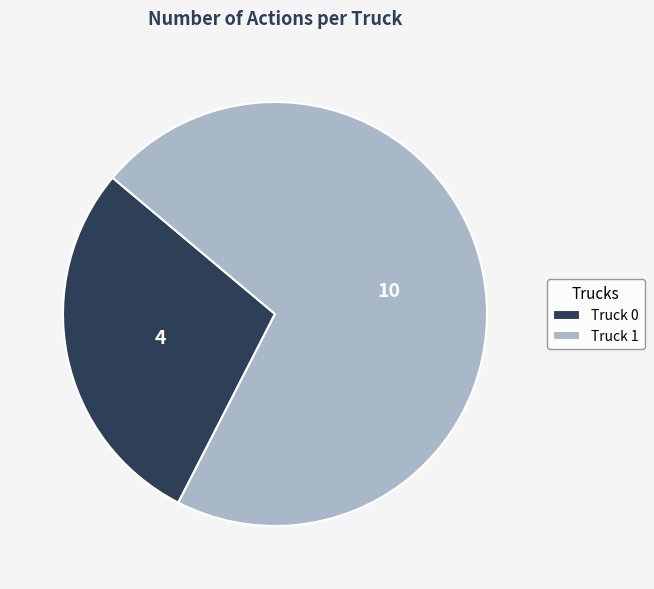

Is it true that Truck 0 is 40% of the pie?

False